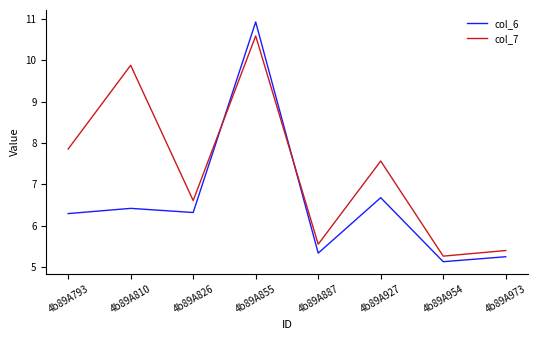

Rank the categories by col_7 value from highest to lowest.

4b89A855, 4b89A810, 4b89A793, 4b89A927, 4b89A826, 4b89A887, 4b89A973, 4b89A954